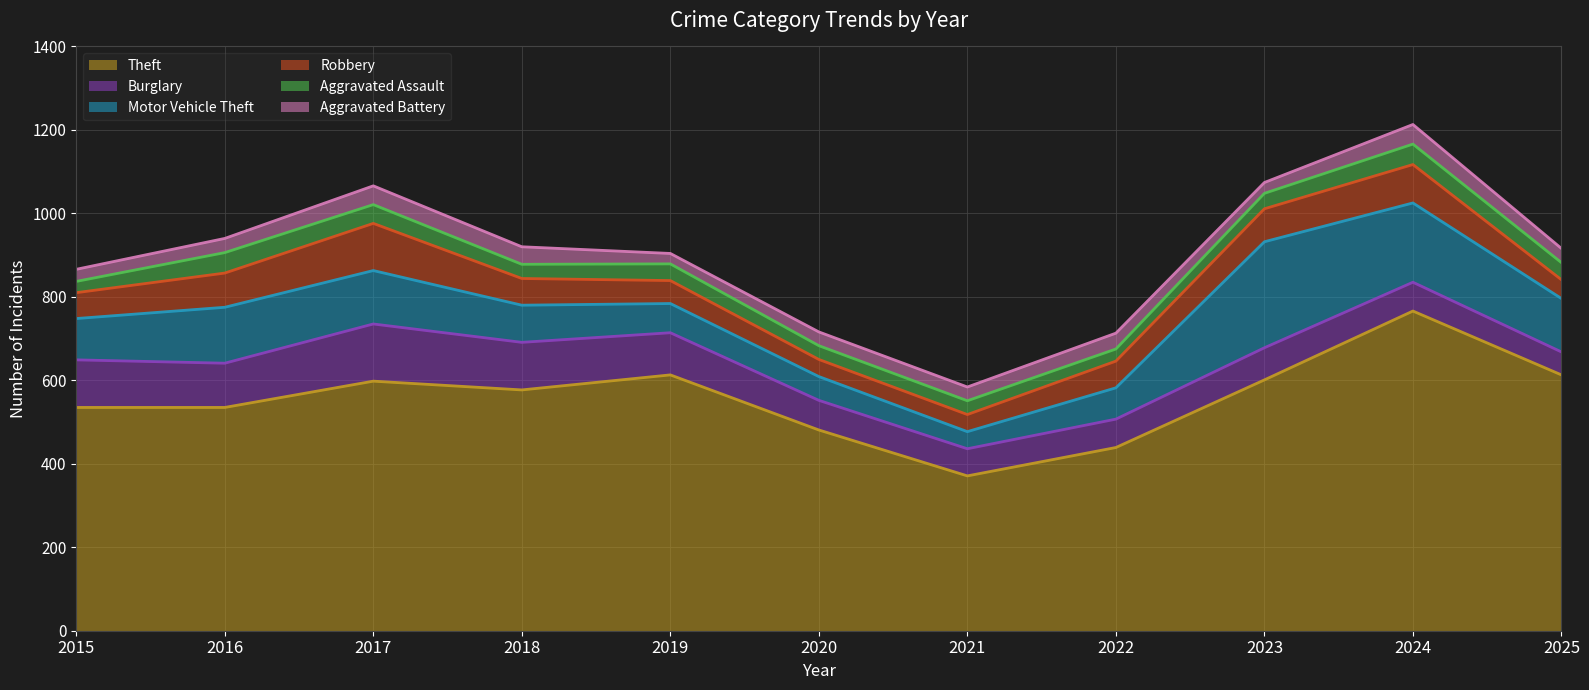

How many interior local peaks does the Motor Vehicle Theft series have?

2